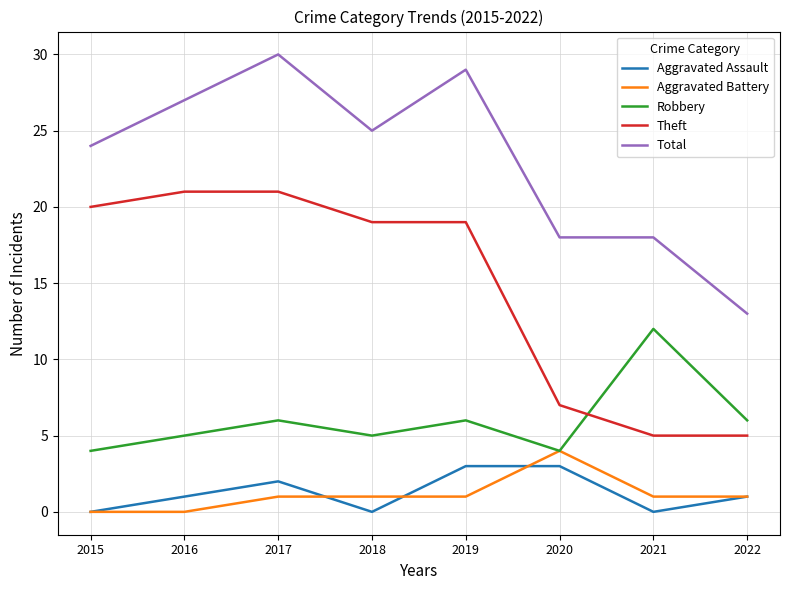

Reading right to left, list all the values displayed in this chart.

Aggravated Assault: 1	0	3	3	0	2	1	0
Aggravated Battery: 1	1	4	1	1	1	0	0
Robbery: 6	12	4	6	5	6	5	4
Theft: 5	5	7	19	19	21	21	20
Total: 13	18	18	29	25	30	27	24